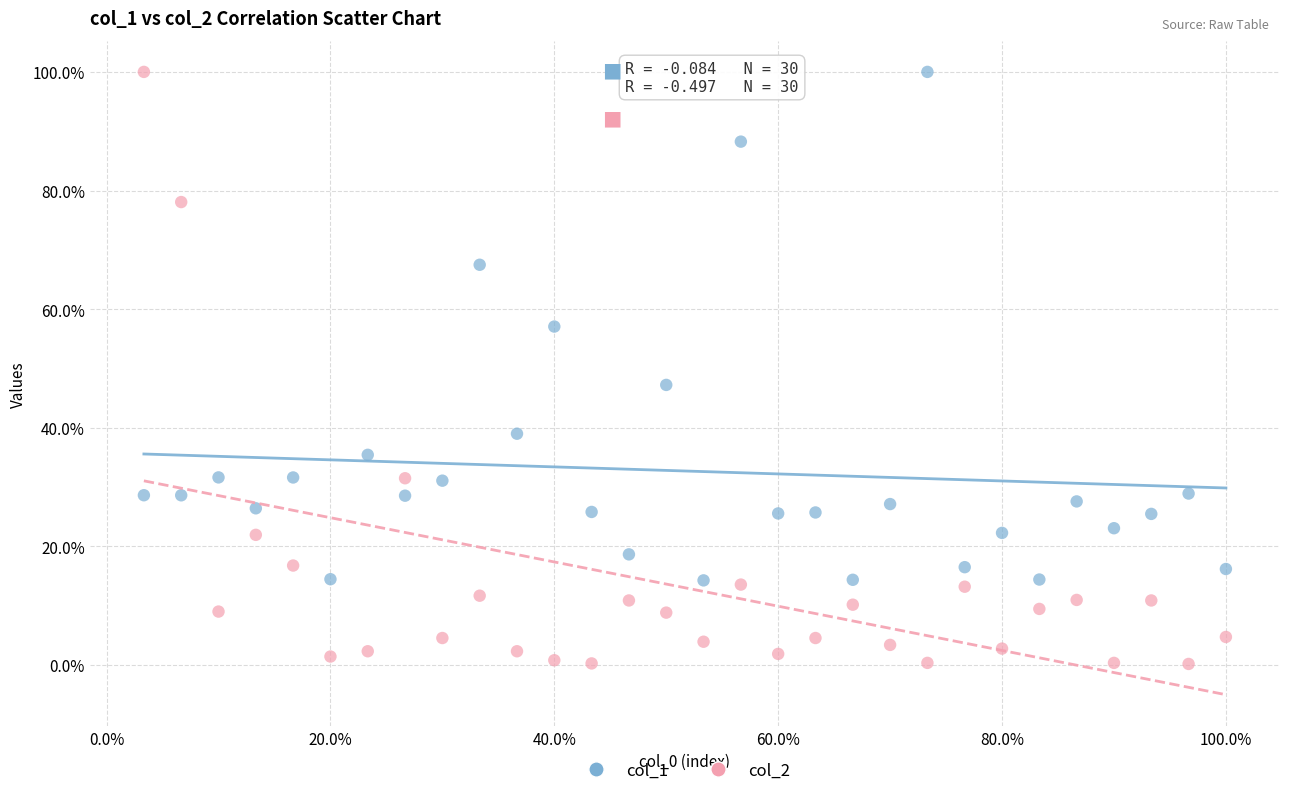

What are all the series names shown in the legend?

col_1, col_2